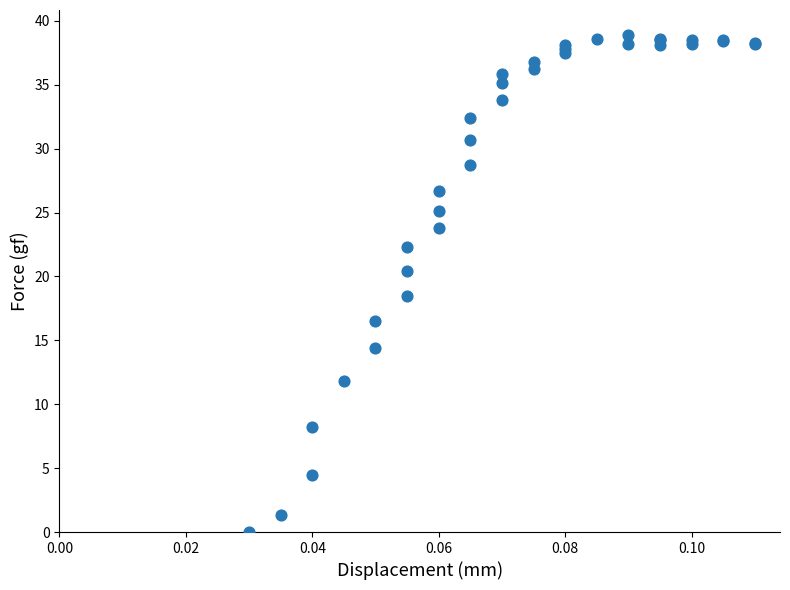

What Y value in the scatter plot is closest to 19?

18.5